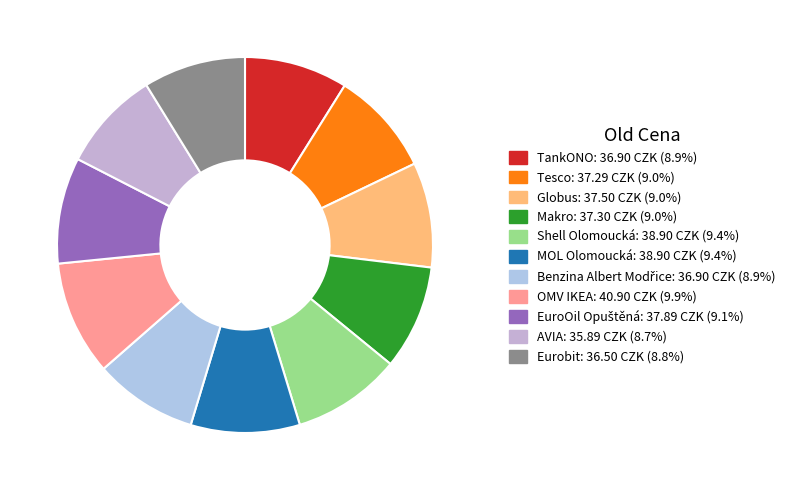

What is the smallest slice in the pie chart?

AVIA